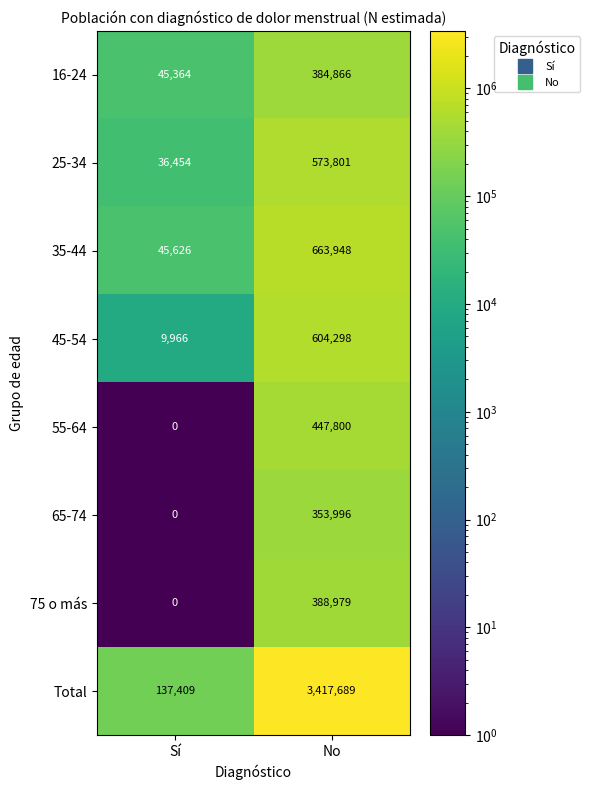

At No, list the series in order from largest to smallest.

Total, 35-44, 45-54, 25-34, 55-64, 75 o más, 16-24, 65-74